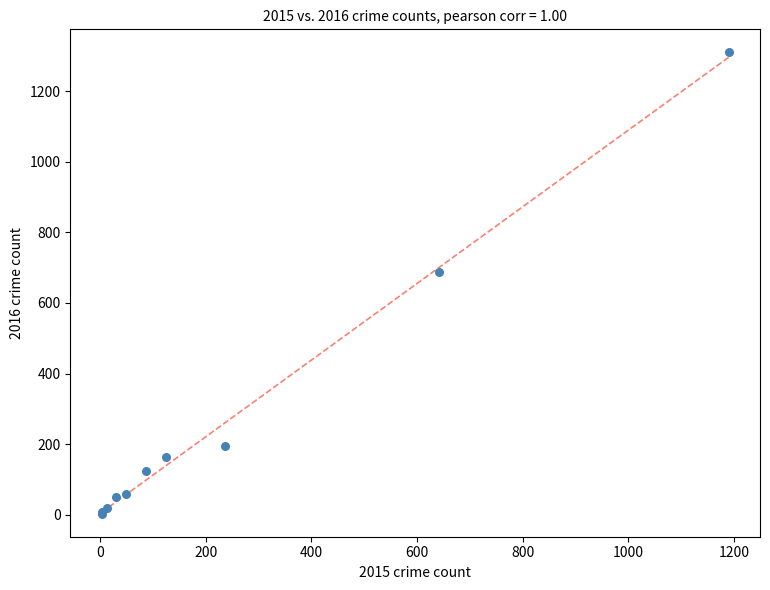

What Y value in the scatter plot is closest to 656?

689